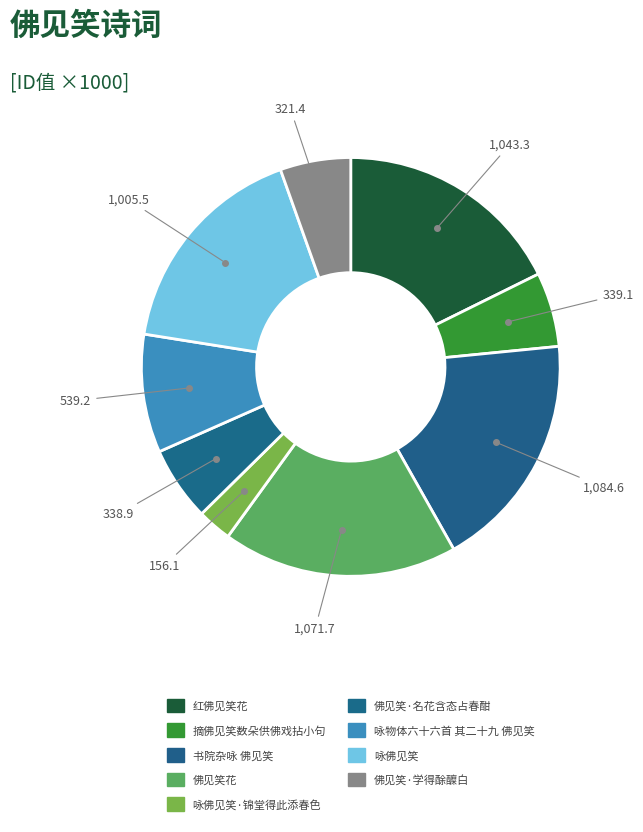

How many slices are in this pie chart?

9